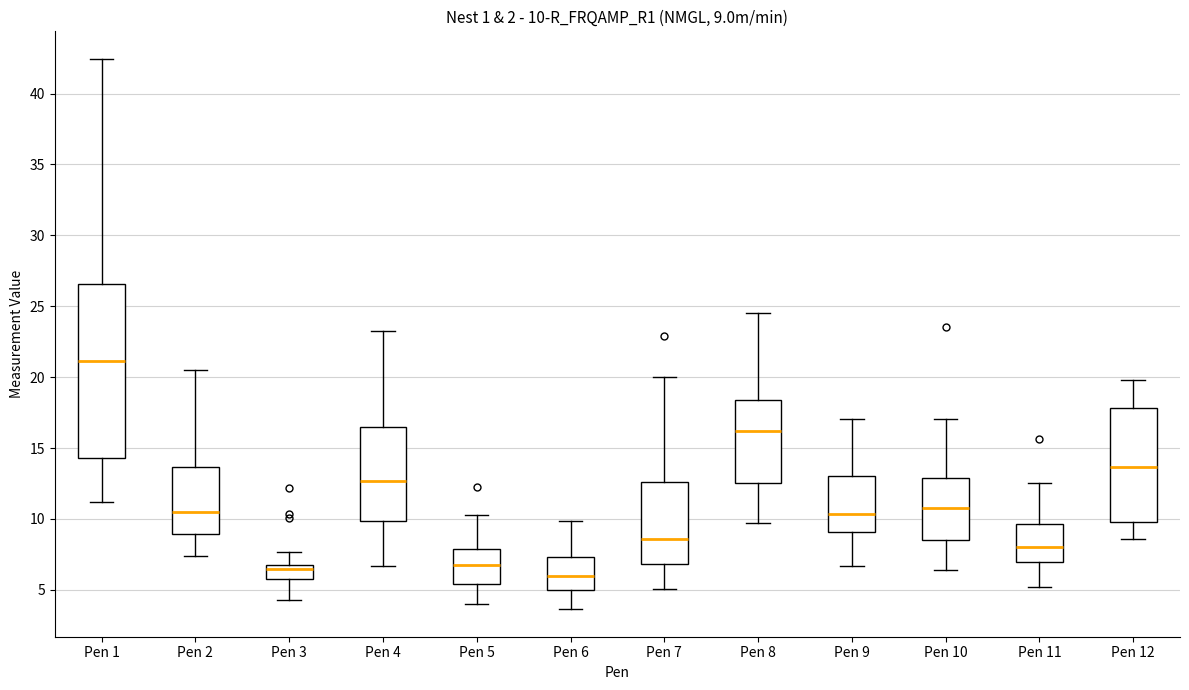

Comparing the boxes themselves (not the whiskers), which one is the tallest?

Pen 1